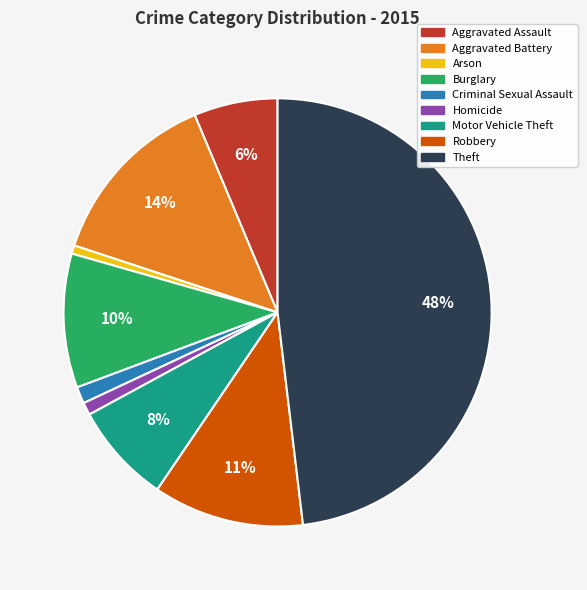

Does any single category account for the majority?

No